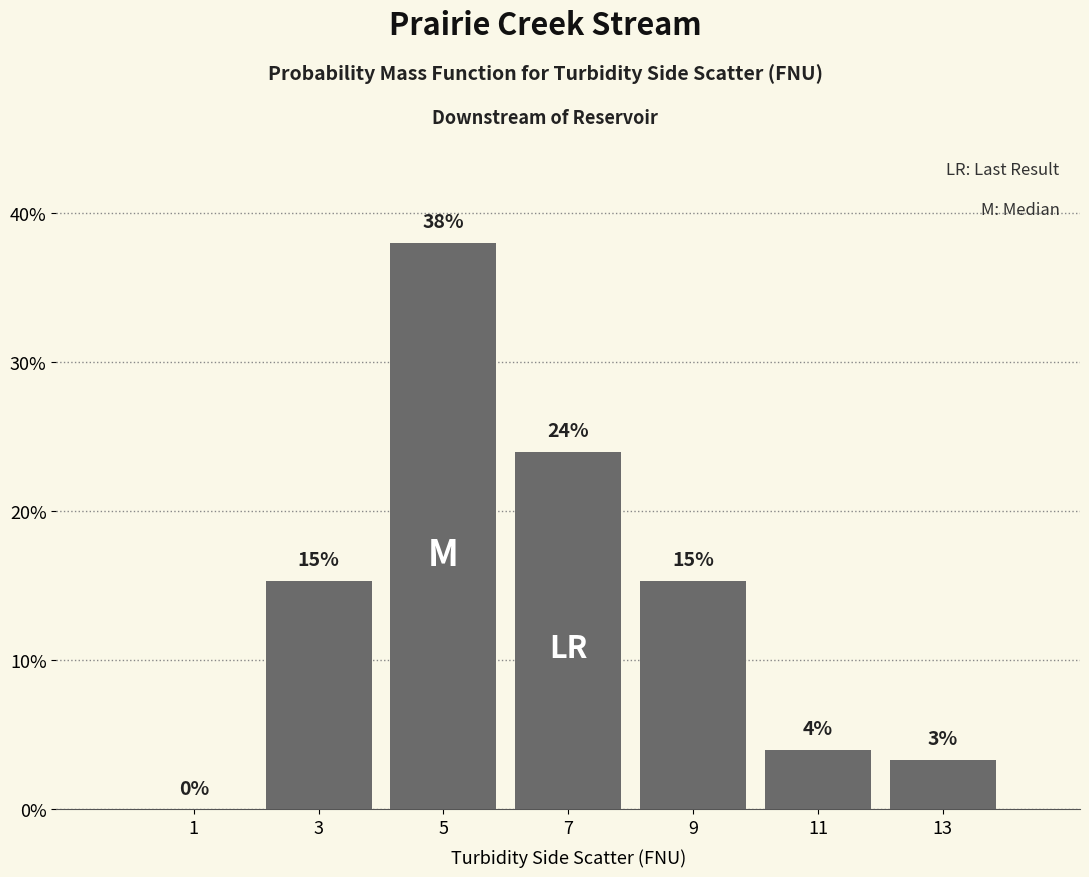

Over which range of the x-axis is the bar tallest?

4 to 6